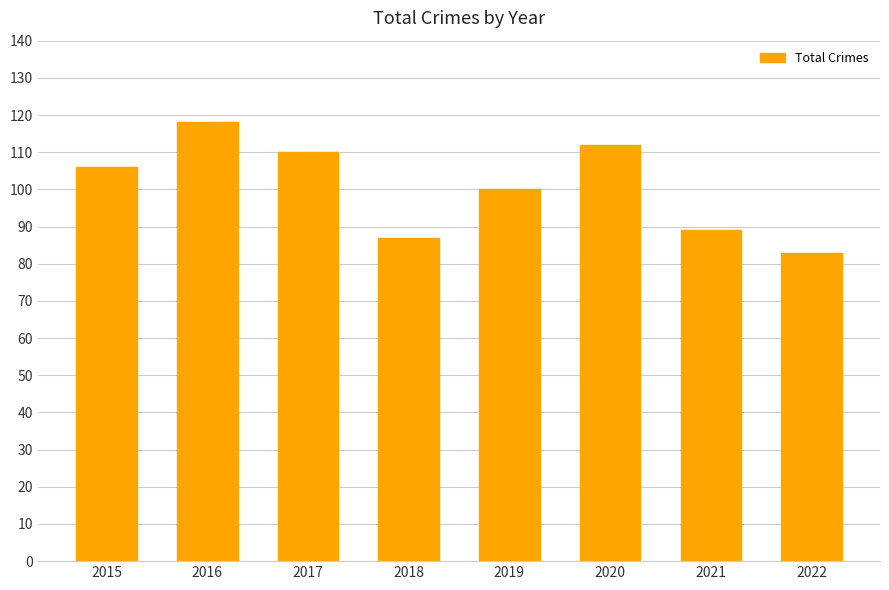

What is the sum of all values?

805